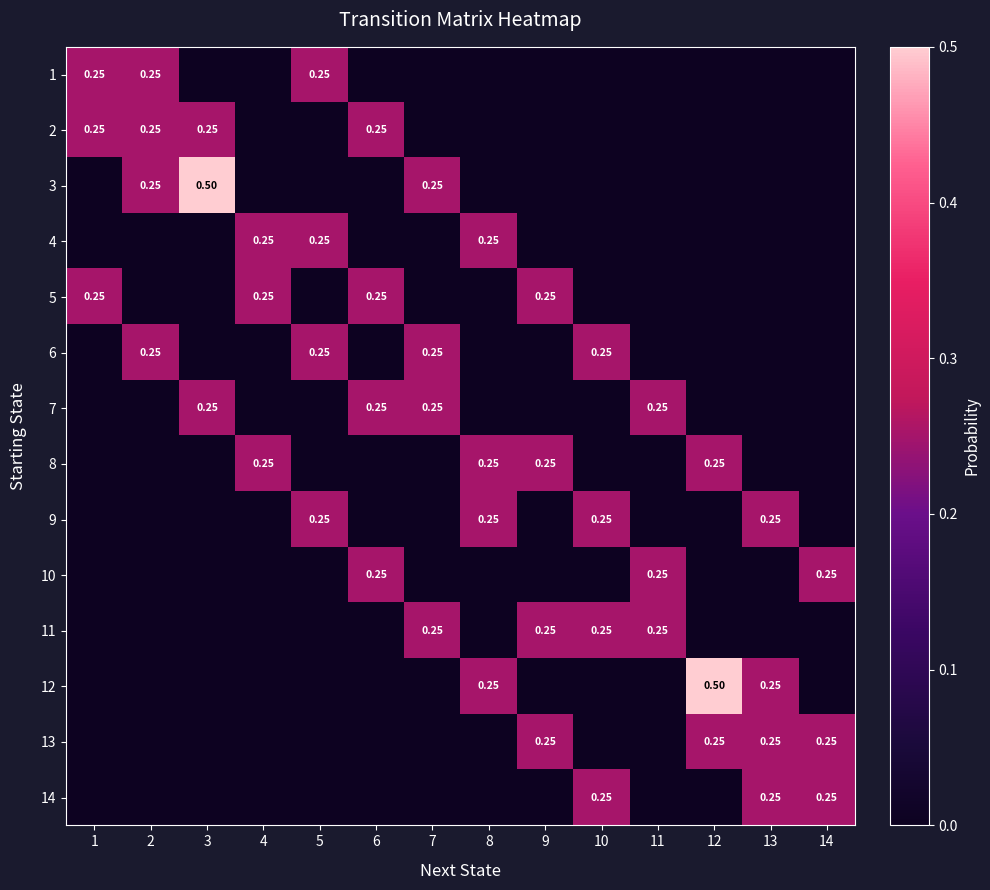

What is the difference between the maximum and minimum values in the 7 series?

0.2